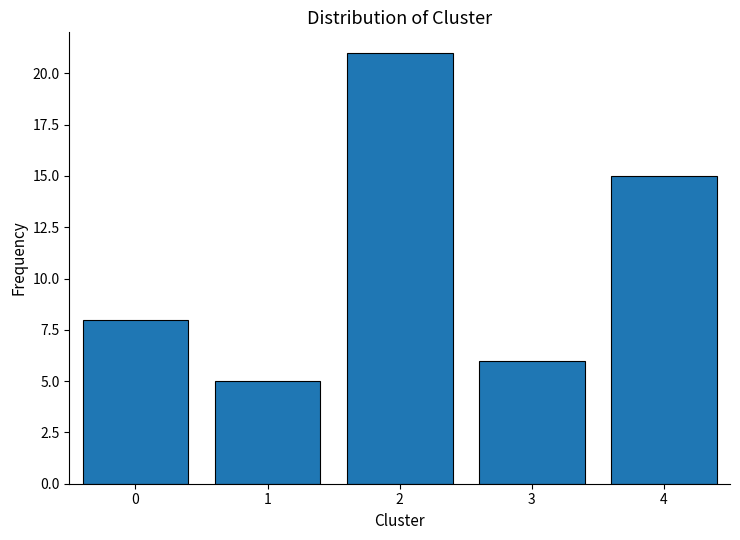

Reading right to left, what are all the values shown in this chart?

4=15	3=6	2=21	1=5	0=8